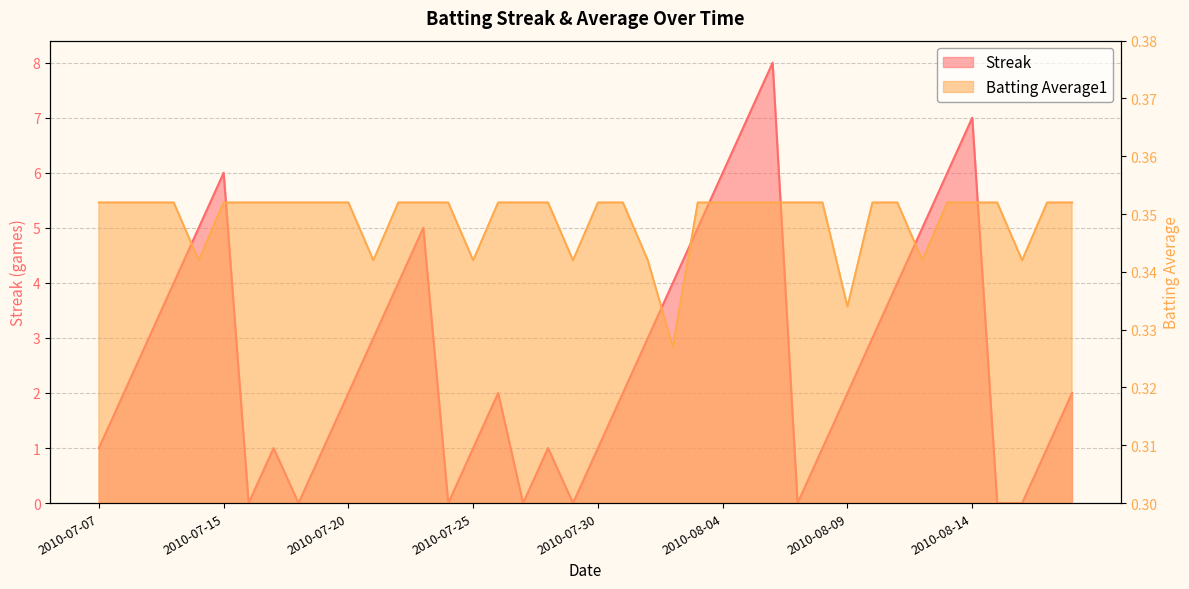

Between 2010-08-05 and 2010-08-14, which is larger?

2010-08-05